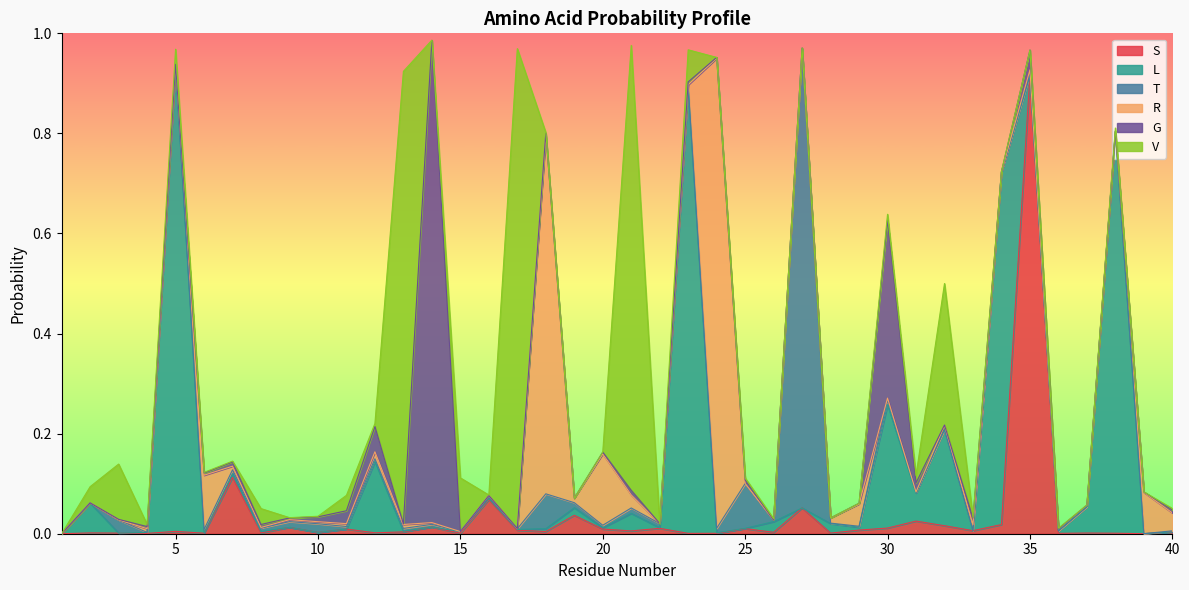

Reading right to left, what are all the values shown in this chart?

S: 0.0	0.0	0.0	0.0	0.0	0.9	0.0	0.0	0.0	0.0	0.0	0.0	0.0	0.1	0.0	0.0	0.0	0.0	0.0	0.0	0.0	0.0	0.0	0.0	0.1	0.0	0.0	0.0	0.0	0.0	0.0	0.0	0.0	0.1	0.0	0.0	0.0	0.0	0.0	0.0
L: 0.0	0.0	0.8	0.1	0.0	0.0	0.7	0.0	0.2	0.1	0.2	0.0	0.0	0.0	0.0	0.0	0.0	0.9	0.0	0.0	0.0	0.0	0.0	0.0	0.0	0.0	0.0	0.0	0.1	0.0	0.0	0.0	0.0	0.0	0.0	0.9	0.0	0.0	0.1	0.0
T: 0.0	0.0	0.0	0.0	0.0	0.0	0.0	0.0	0.0	0.0	0.0	0.0	0.0	0.9	0.0	0.1	0.0	0.0	0.0	0.0	0.0	0.0	0.1	0.0	0.0	0.0	0.0	0.0	0.0	0.0	0.0	0.0	0.0	0.0	0.0	0.0	0.0	0.0	0.0	0.0
R: 0.0	0.1	0.0	0.0	0.0	0.0	0.0	0.0	0.0	0.0	0.0	0.0	0.0	0.0	0.0	0.0	0.9	0.0	0.0	0.0	0.1	0.0	0.7	0.0	0.0	0.0	0.0	0.0	0.0	0.0	0.0	0.0	0.0	0.0	0.1	0.0	0.0	0.0	0.0	0.0
G: 0.0	0.0	0.0	0.0	0.0	0.0	0.0	0.0	0.0	0.0	0.4	0.0	0.0	0.0	0.0	0.0	0.0	0.0	0.0	0.0	0.0	0.0	0.0	0.0	0.0	0.0	1.0	0.0	0.1	0.0	0.0	0.0	0.0	0.0	0.0	0.0	0.0	0.0	0.0	0.0
V: 0.0	0.0	0.0	0.0	0.0	0.0	0.0	0.0	0.3	0.0	0.0	0.0	0.0	0.0	0.0	0.0	0.0	0.1	0.0	0.9	0.0	0.0	0.0	1.0	0.0	0.1	0.0	0.9	0.0	0.0	0.0	0.0	0.0	0.0	0.0	0.0	0.0	0.1	0.0	0.0